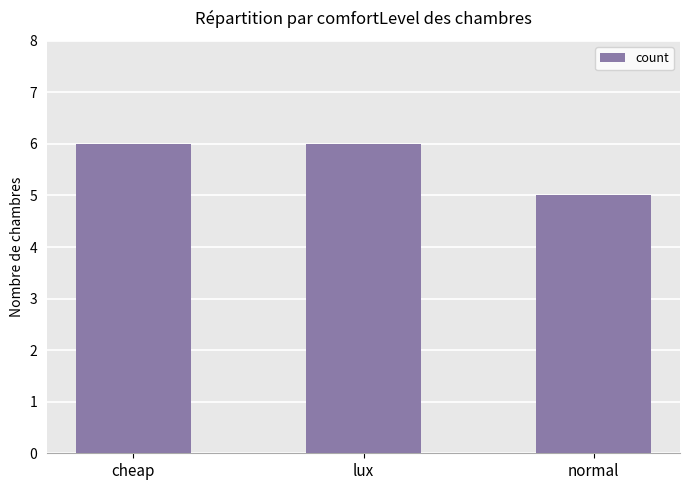

Reading right to left, extract all data points from this chart.

normal=5	lux=6	cheap=6